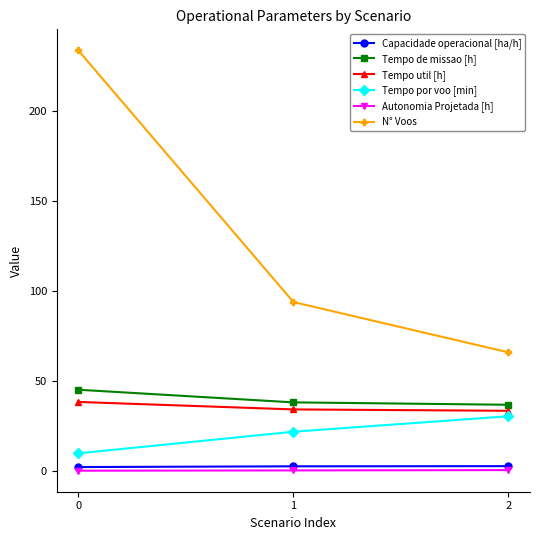

What is the maximum value shown in the chart?

234.0